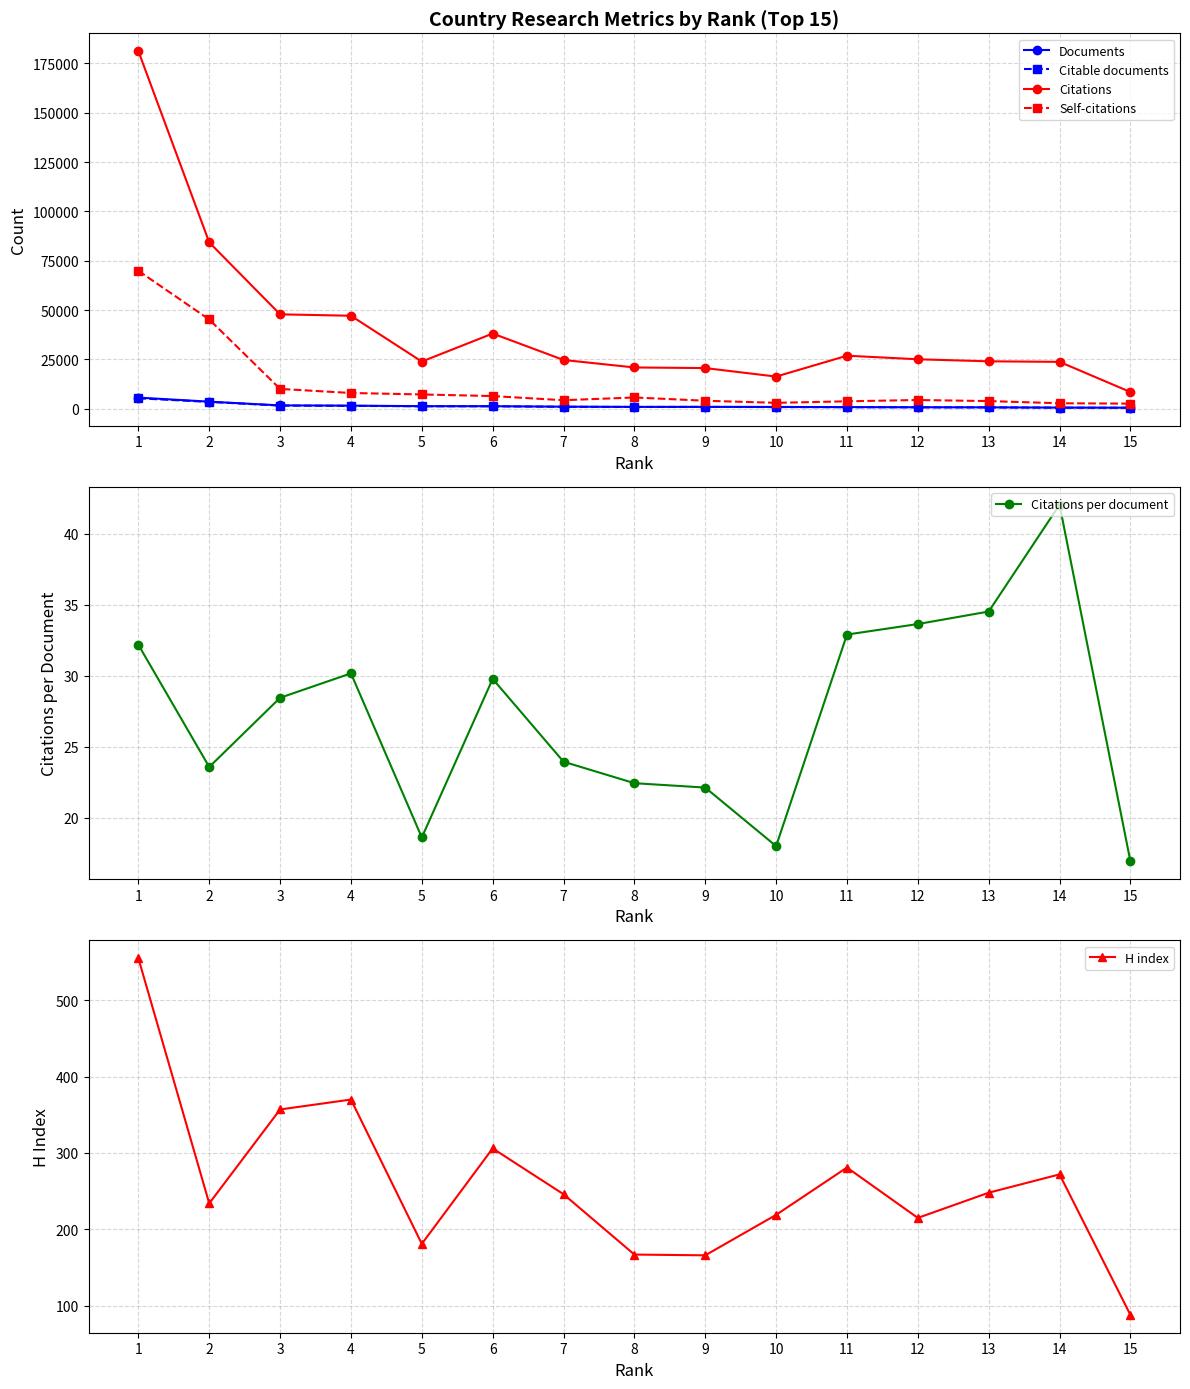

At 15, list the series in order from smallest to largest.

Citations per document, H index, Citable documents, Documents, Self-citations, Citations